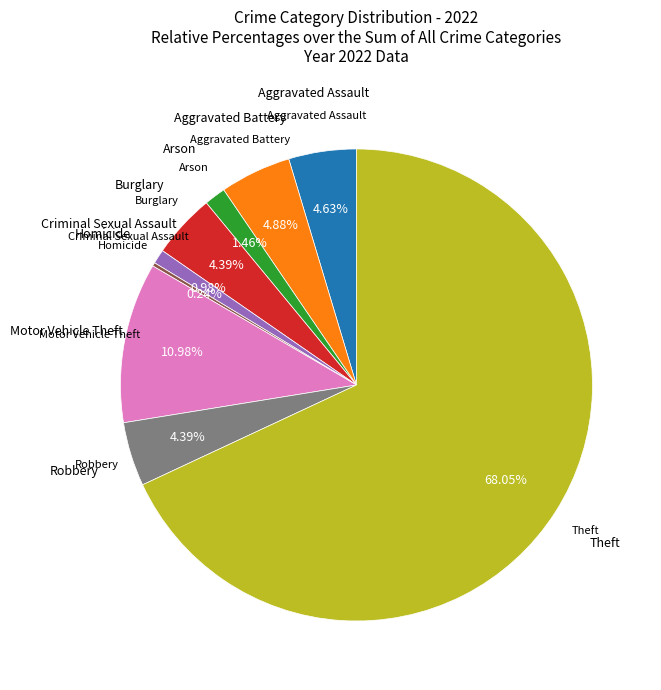

Which category has the biggest portion of the pie?

Theft